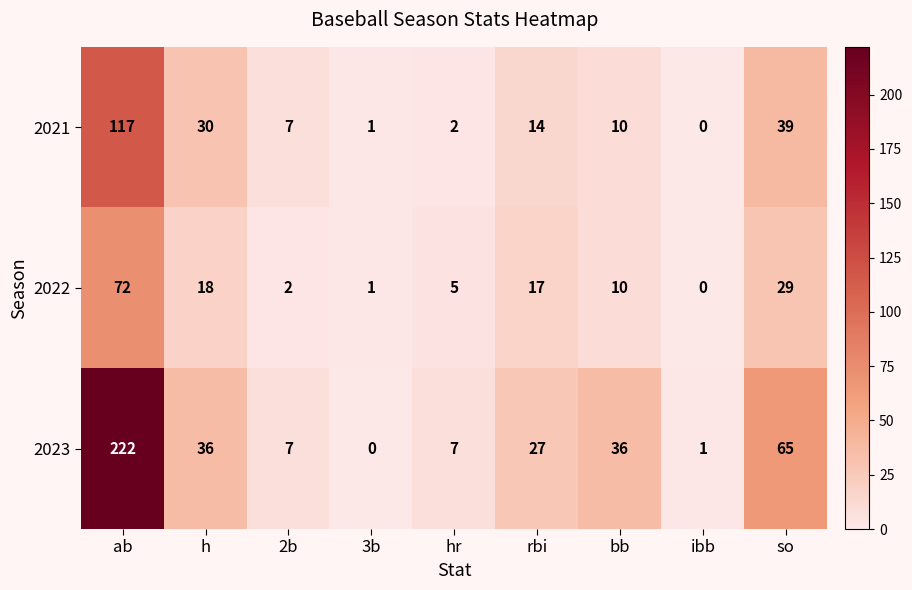

List the labels in order of 2021 value, largest first.

ab, so, h, rbi, bb, 2b, hr, 3b, ibb